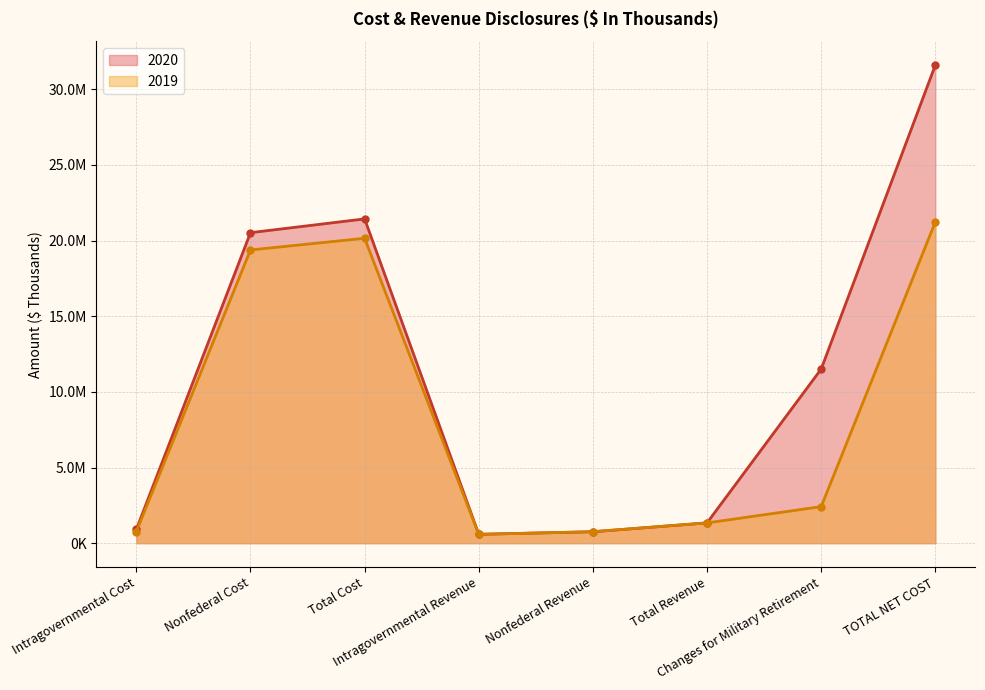

How many lines are shown in the chart?

2